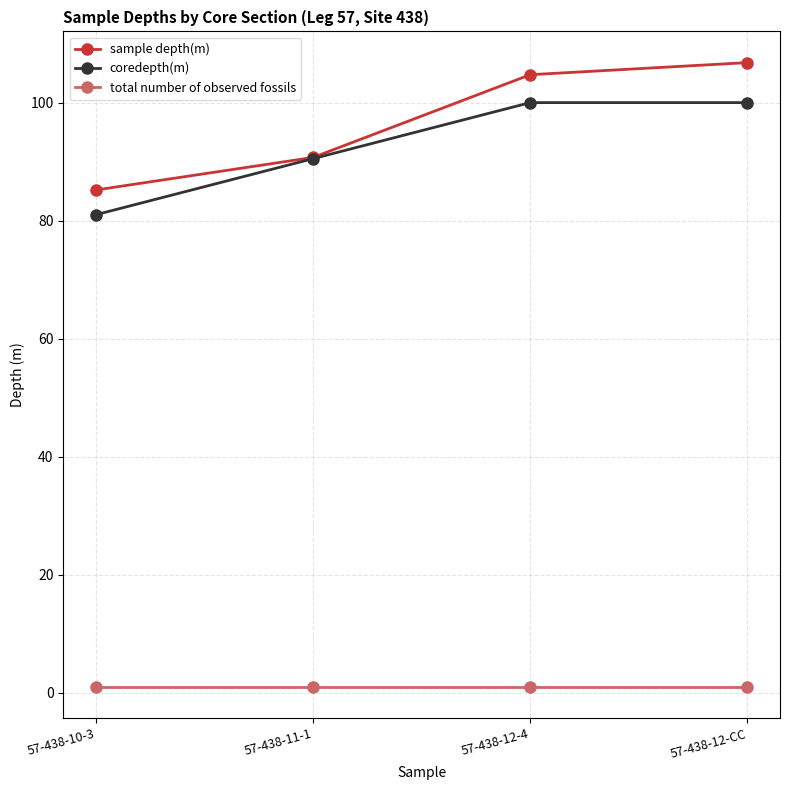

True or false: total number of observed fossils has a value of 1.0 at 57-438-12-CC.

True